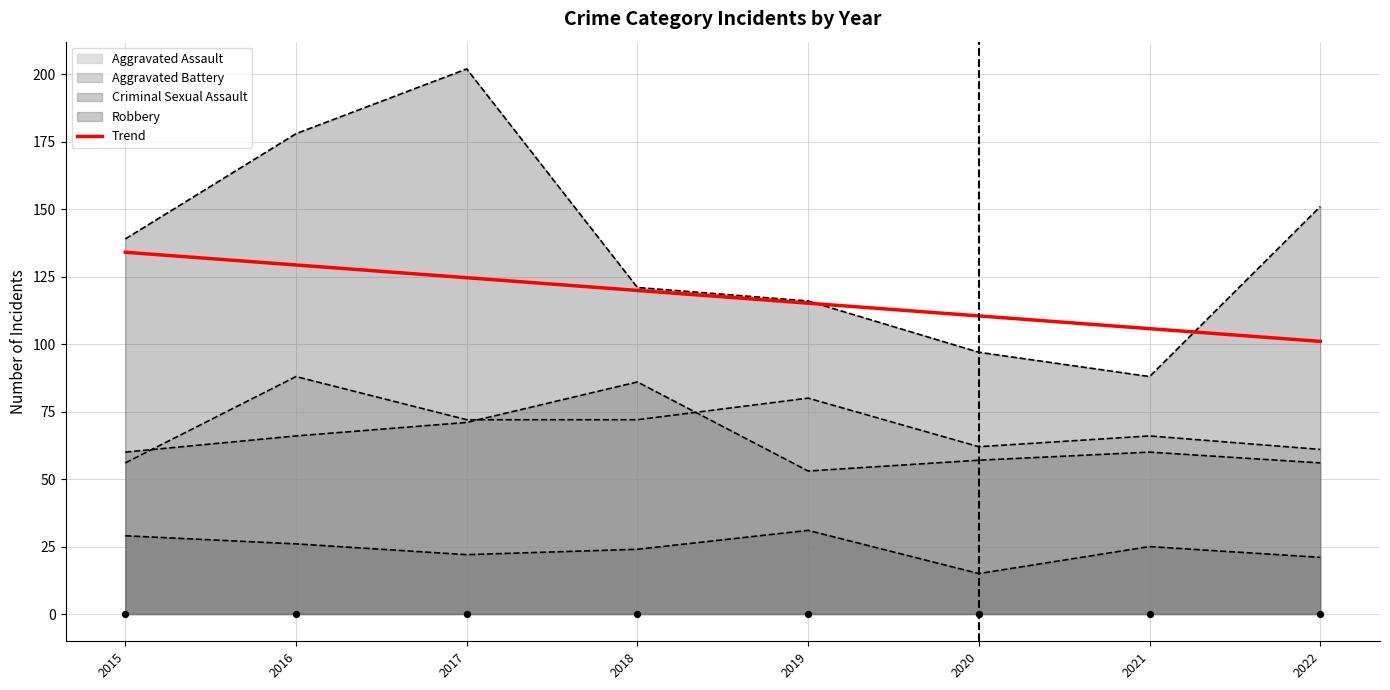

What is the change in value from 2016 to 2021?

-23.6